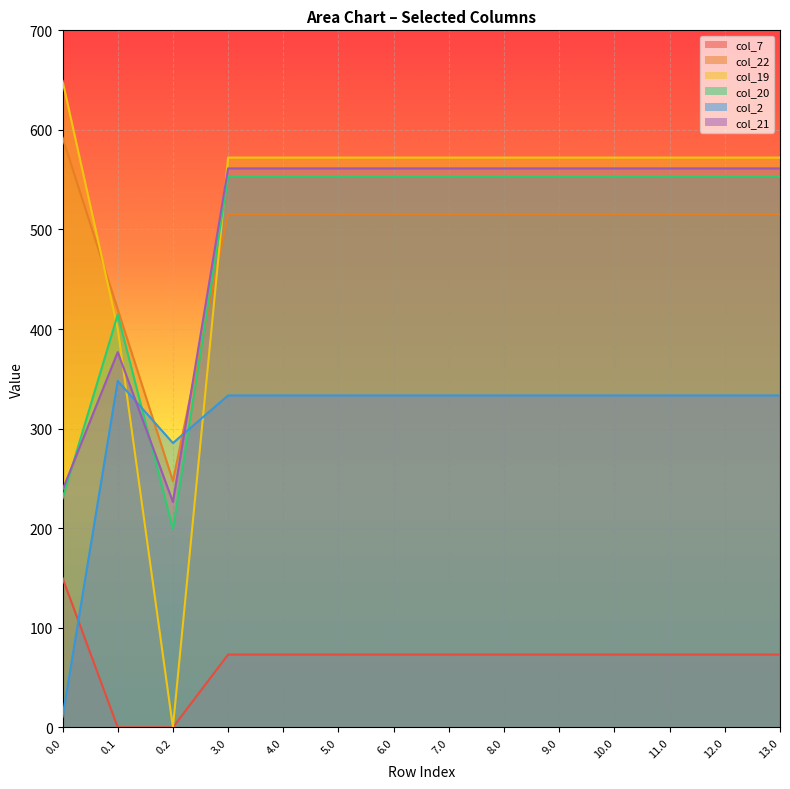

Reading right to left, list all the values displayed in this chart.

col_7: 13.0=73.1	12.0=73.1	11.0=73.1	10.0=73.1	9.0=73.1	8.0=73.1	7.0=73.1	6.0=73.1	5.0=73.1	4.0=73.1	3.0=73.1	0.2=0.0	0.1=0.0	0.0=150.1
col_22: 13.0=515.3	12.0=515.3	11.0=515.3	10.0=515.3	9.0=515.3	8.0=515.3	7.0=515.3	6.0=515.3	5.0=515.3	4.0=515.3	3.0=515.3	0.2=247.4	0.1=419.9	0.0=592.3
col_19: 13.0=572.2	12.0=572.2	11.0=572.2	10.0=572.2	9.0=572.2	8.0=572.2	7.0=572.2	6.0=572.2	5.0=572.2	4.0=572.2	3.0=572.2	0.2=0.0	0.1=400.2	0.0=649.2
col_20: 13.0=552.9	12.0=552.9	11.0=552.9	10.0=552.9	9.0=552.9	8.0=552.9	7.0=552.9	6.0=552.9	5.0=552.9	4.0=552.9	3.0=552.9	0.2=199.2	0.1=414.5	0.0=229.9
col_2: 13.0=333.3	12.0=333.3	11.0=333.3	10.0=333.3	9.0=333.3	8.0=333.3	7.0=333.3	6.0=333.3	5.0=333.3	4.0=333.3	3.0=333.3	0.2=285.5	0.1=347.9	0.0=10.3
col_21: 13.0=561.4	12.0=561.4	11.0=561.4	10.0=561.4	9.0=561.4	8.0=561.4	7.0=561.4	6.0=561.4	5.0=561.4	4.0=561.4	3.0=561.4	0.2=226.4	0.1=376.9	0.0=238.4